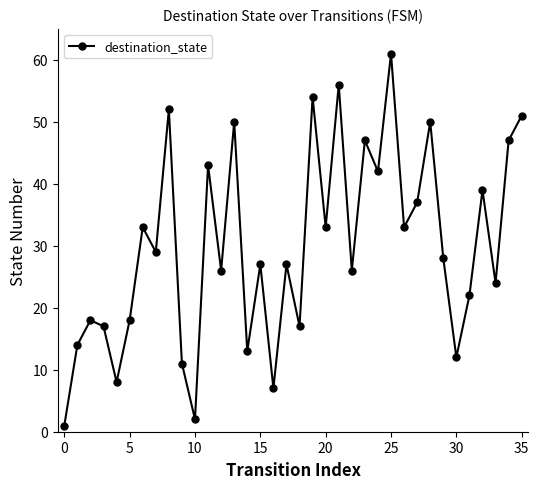

What is the maximum value shown in the chart?

61